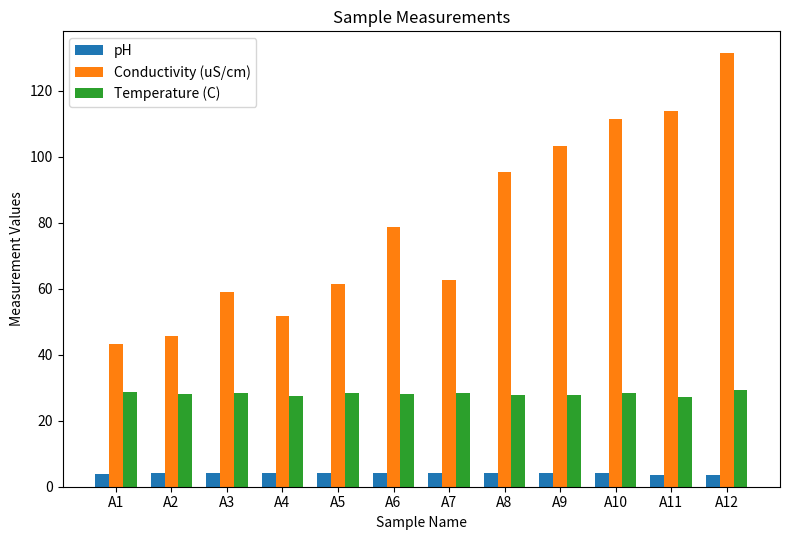

At which category is the sum across all series the highest?

A12